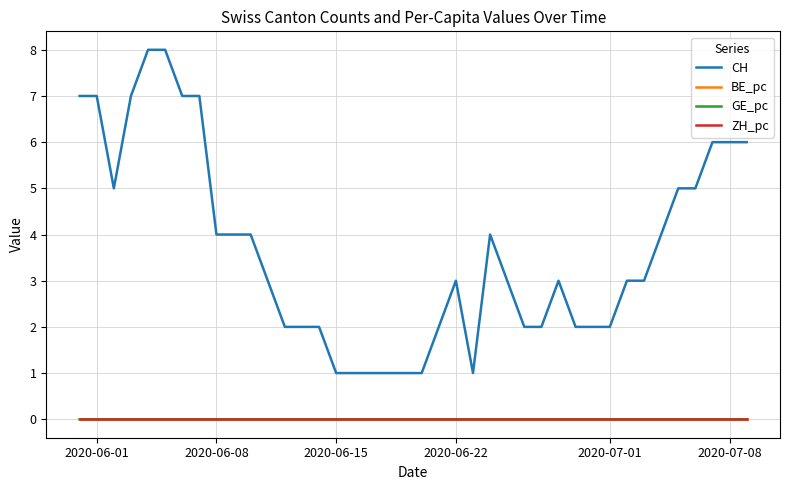

What is the maximum value shown in the chart?

8.0